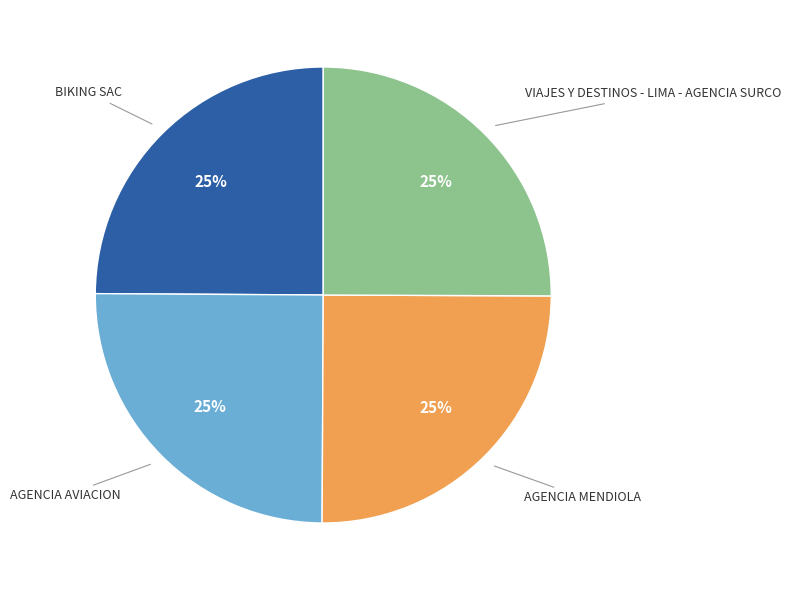

Approximately how many times larger is the value at AGENCIA AVIACION compared to VIAJES Y DESTINOS - LIMA - AGENCIA SURCO?

1.0